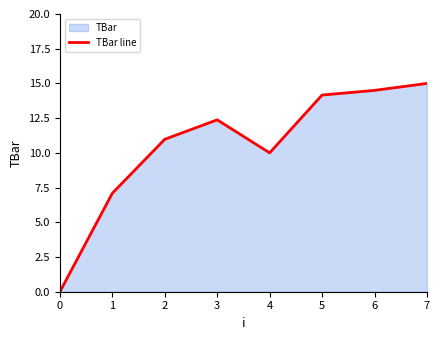

What is the difference between the second highest and second lowest values?

7.4